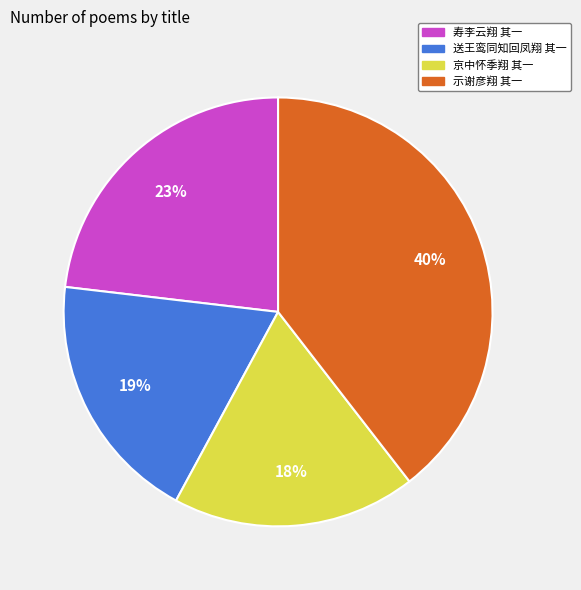

To the nearest percent, what is the difference between the 示谢彦翔 其一 and 送王鸾同知回凤翔 其一 slice percentages?

21%